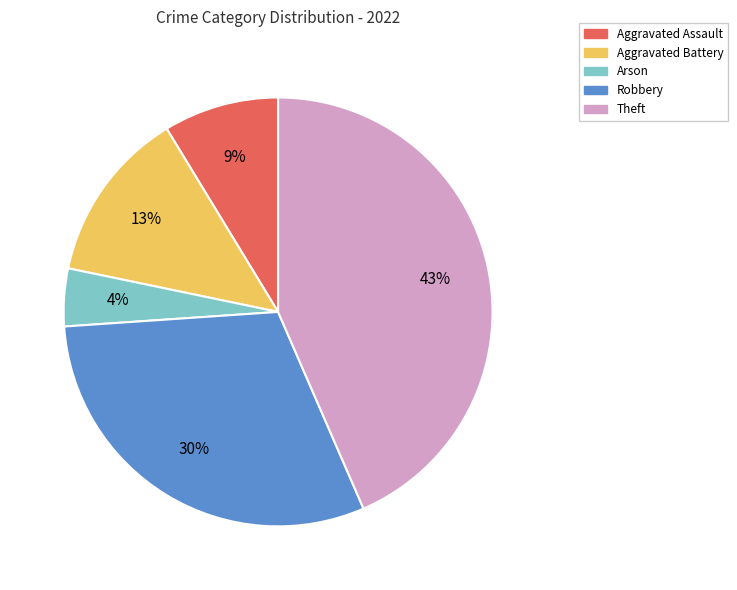

Count the number of slices in the pie.

5